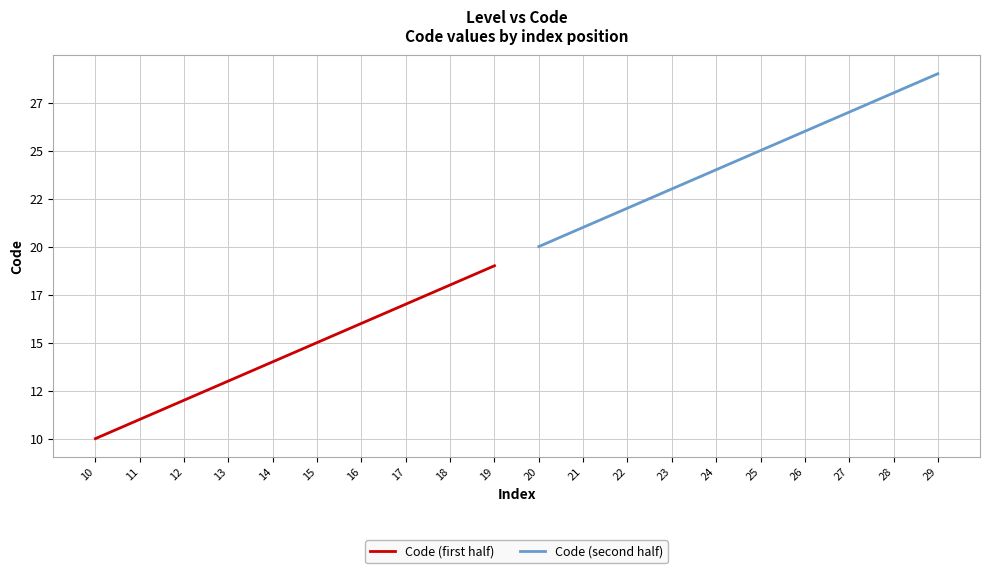

Is this an area chart (filled region under the line)?

No